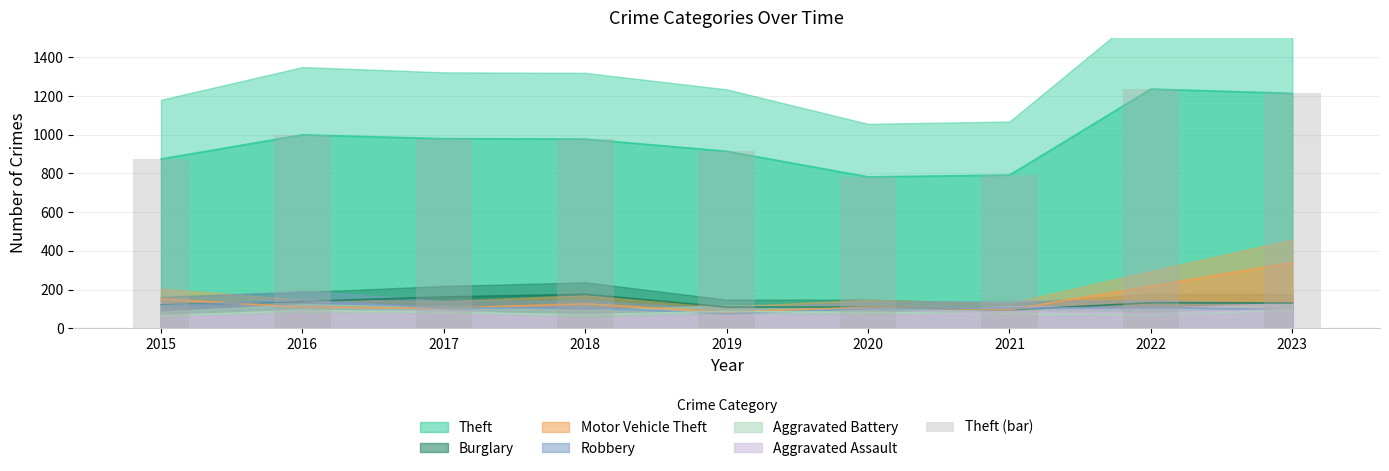

List the labels in order of value, largest first.

2022, 2023, 2016, 2017, 2018, 2019, 2015, 2021, 2020